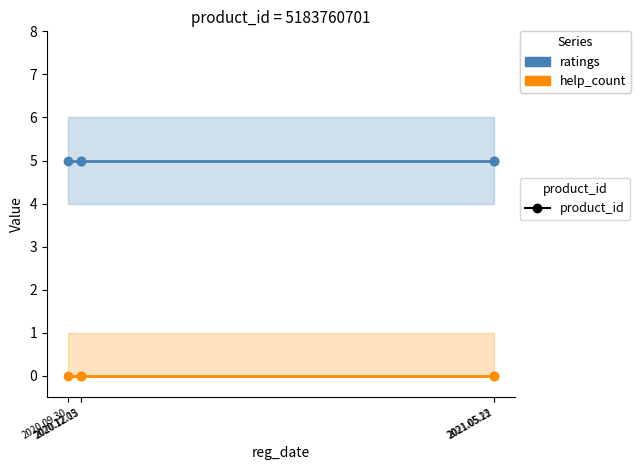

Reading left to right, transcribe all the data shown in this chart.

ratings: 2020.09.30=5	2020.12.05=5	2020.12.13=5	2021.05.13=5	2021.05.22=5
help_count: 2020.09.30=0	2020.12.05=0	2020.12.13=0	2021.05.13=0	2021.05.22=0